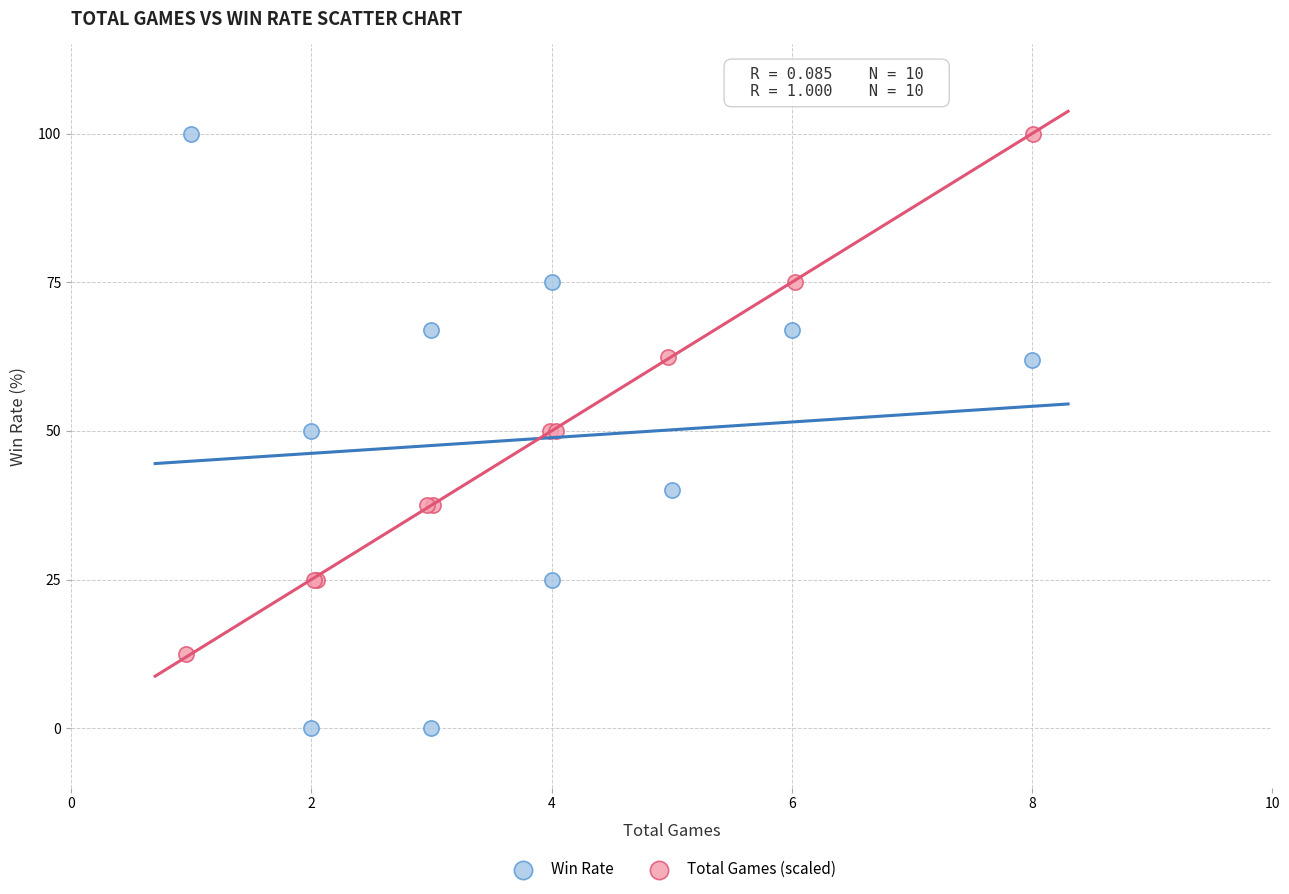

Which series contains the lowest Y value?

Win Rate